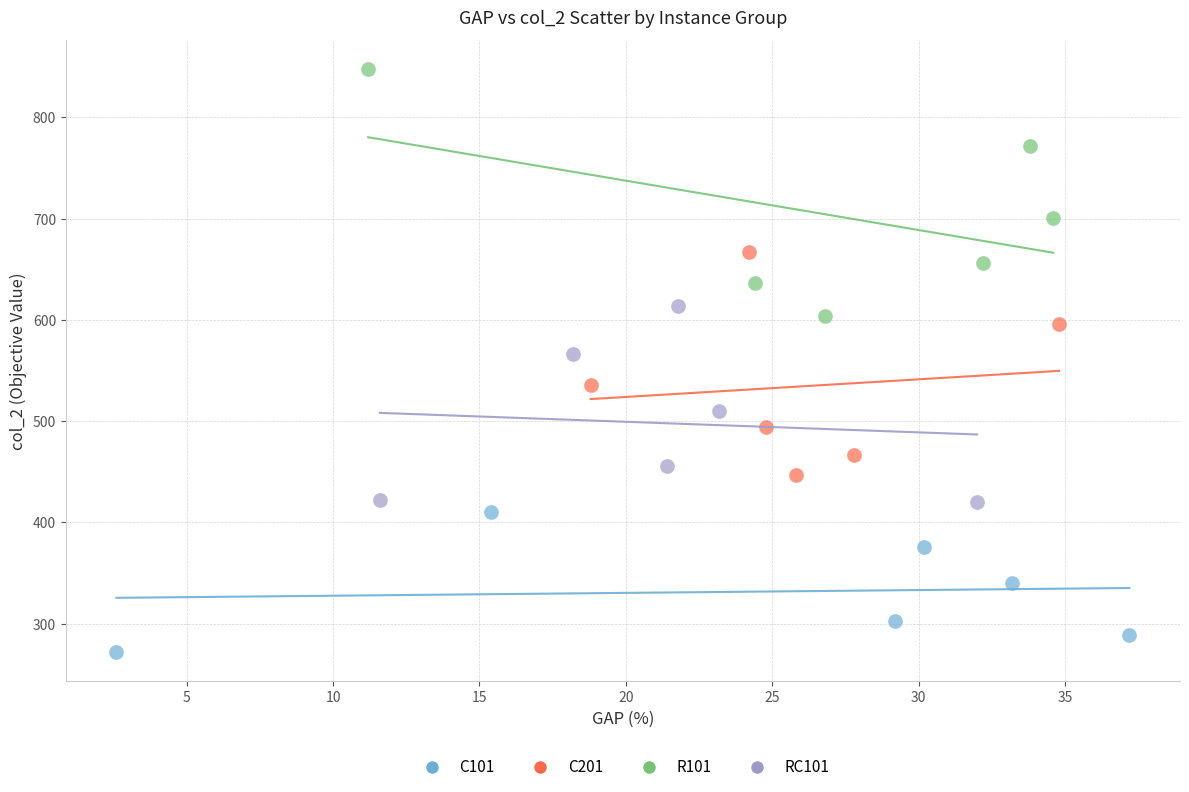

Which series reaches the minimum Y coordinate?

C101